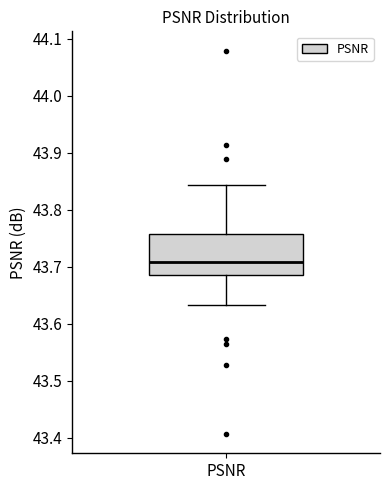

Where does the median line of the box for PSNR sit on the y-axis? The values are not printed on the chart, so give them approximately, as read against the axis.

43.71